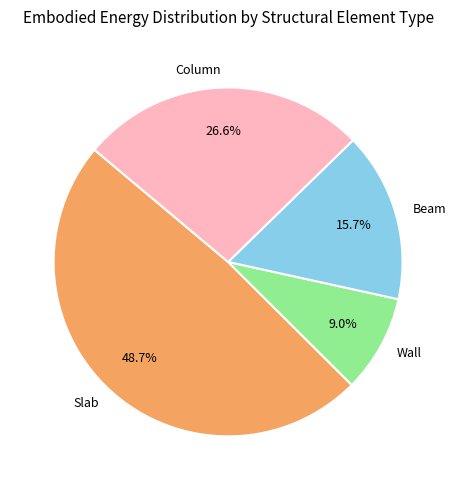

To the nearest percent, what is the average slice percentage?

25%